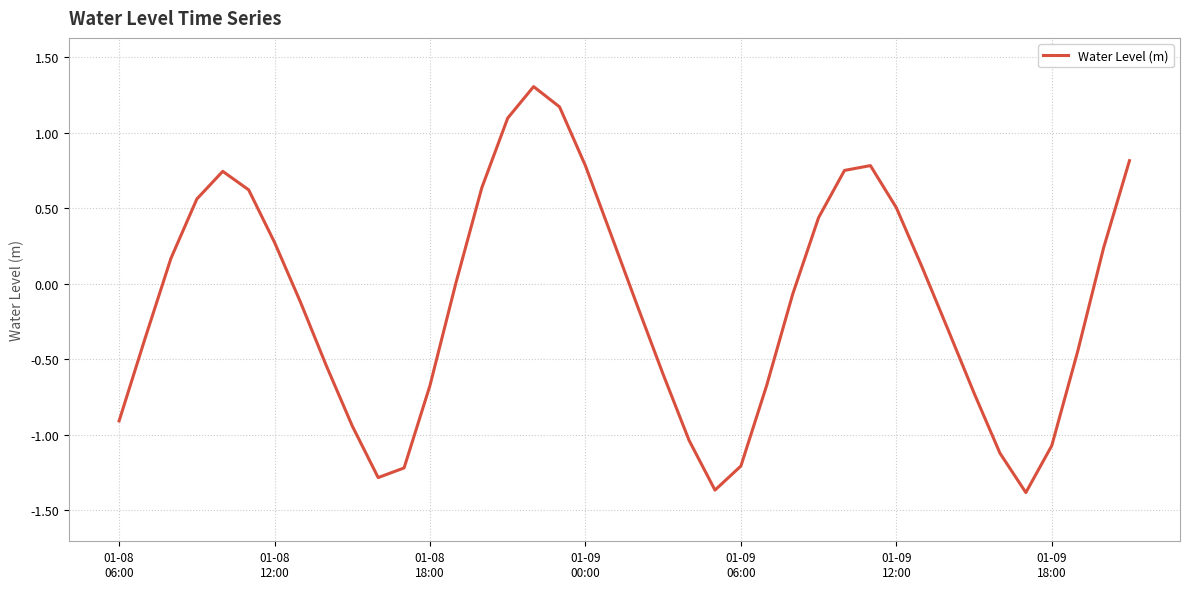

What is the smallest value displayed?

-1.4